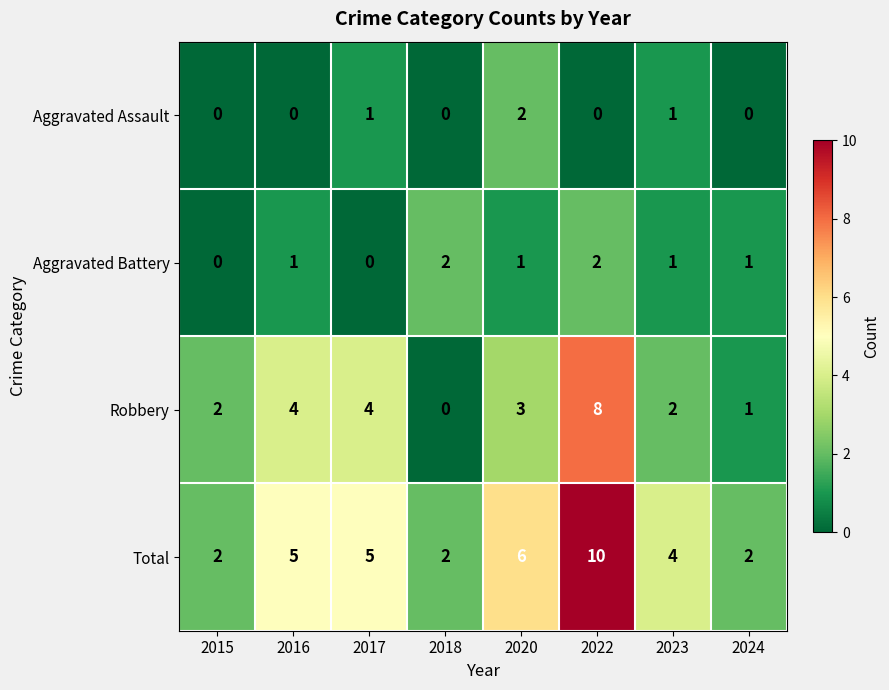

What is the total value across all series at 2018?

4